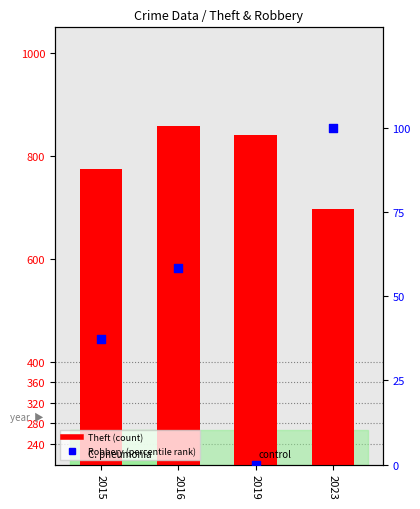

At which category is the sum across all series the highest?

2016